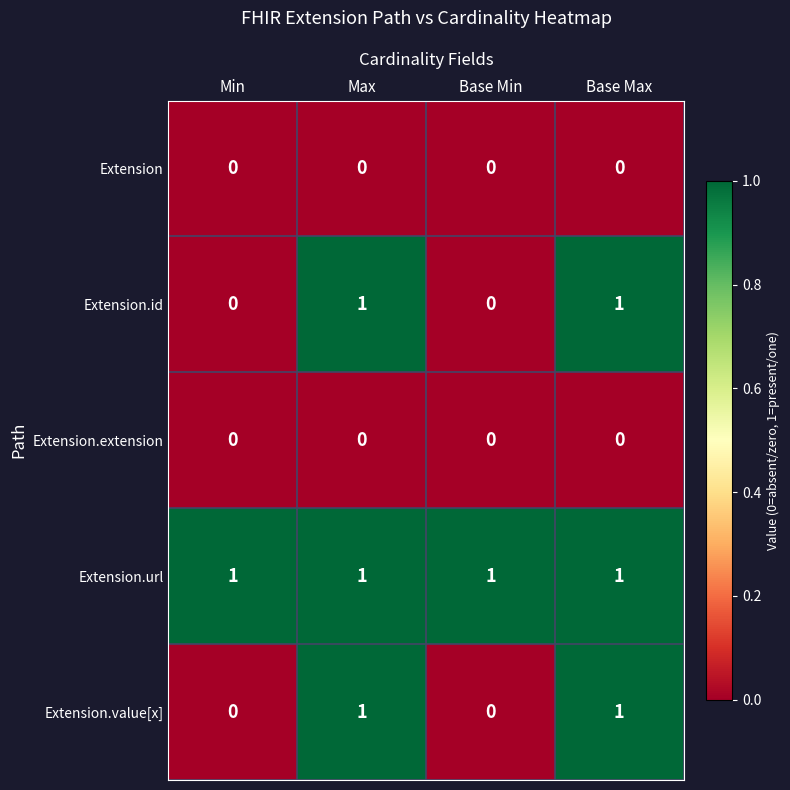

Is it true that Extension equals 0 at Base Min?

True